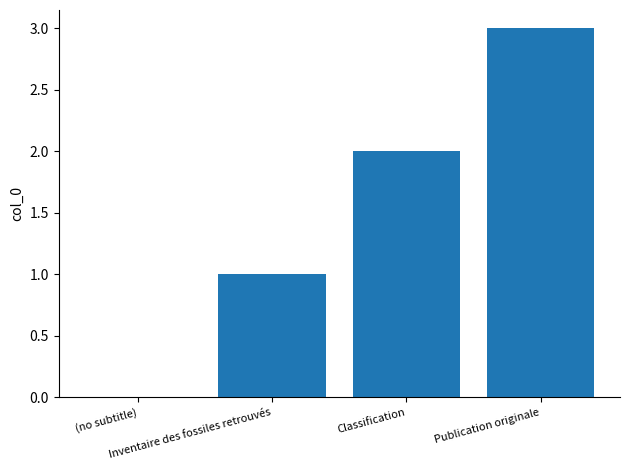

Reading right to left, what are all the values shown in this chart?

Publication originale=3	Classification=2	Inventaire des fossiles retrouvés=1	(no subtitle)=0